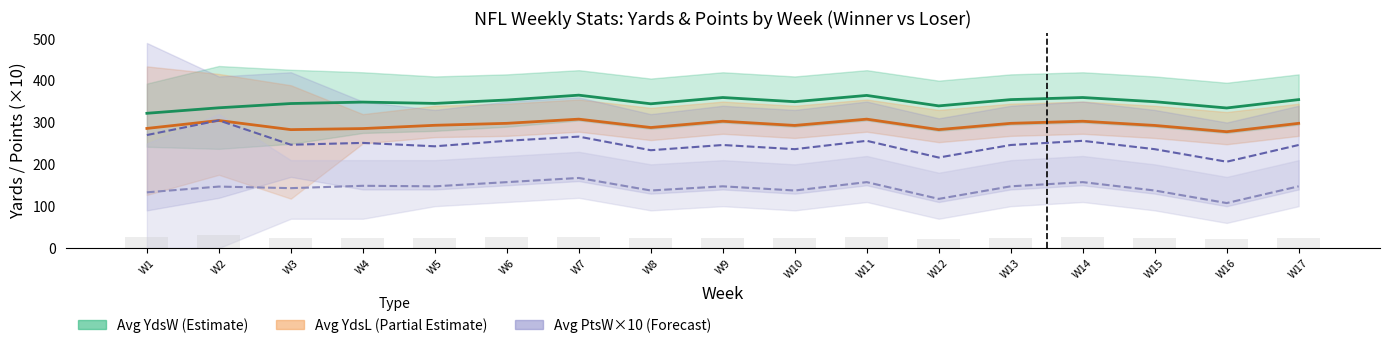

What is the sum of all Avg YdsW values?

5927.8